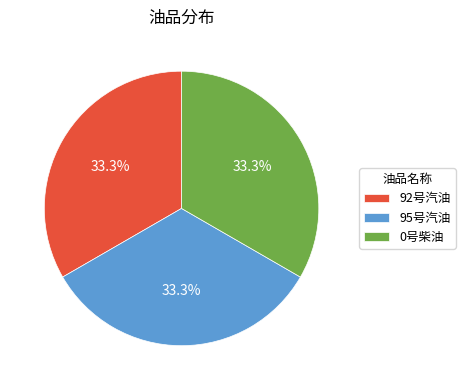

To the nearest percent, what is the average slice percentage?

33%